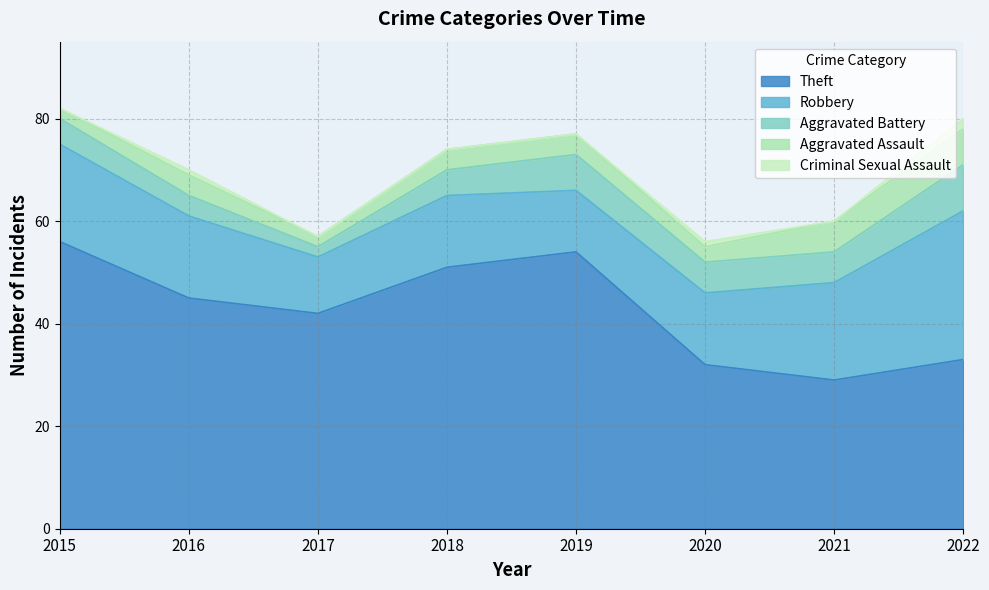

Which has a higher value, 2019 or 2020?

2019